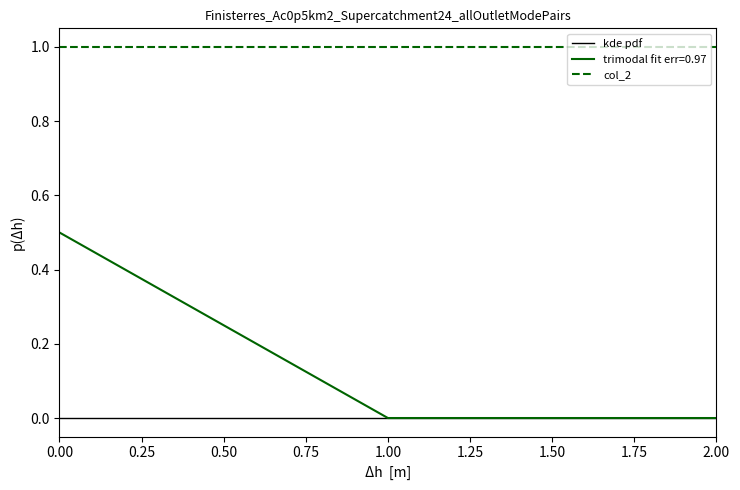

What is the total value across all series at 0.00?

1.5